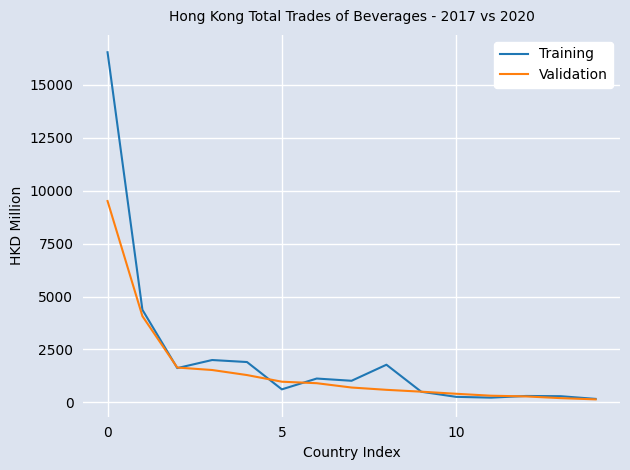

What is the sum of all Validation values?

23105.1